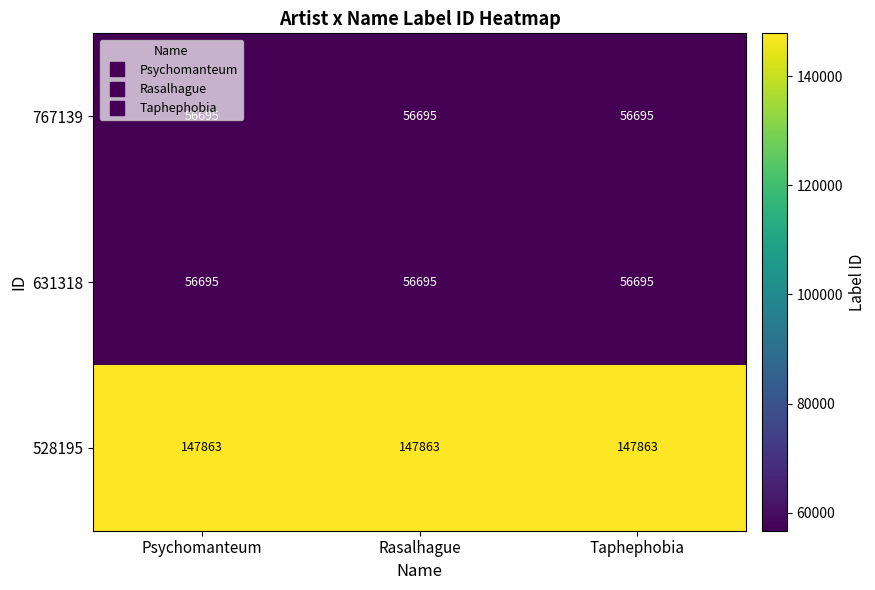

The value of 767139 at Taphephobia is 83162. True or false?

False